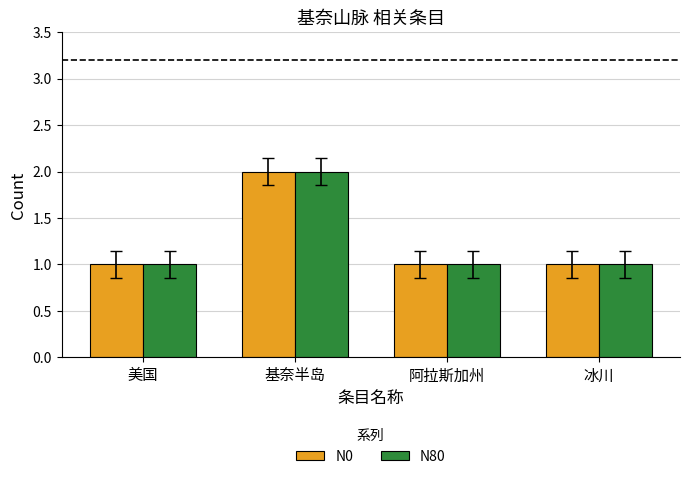

At which category is the sum across all series the highest?

基奈半岛